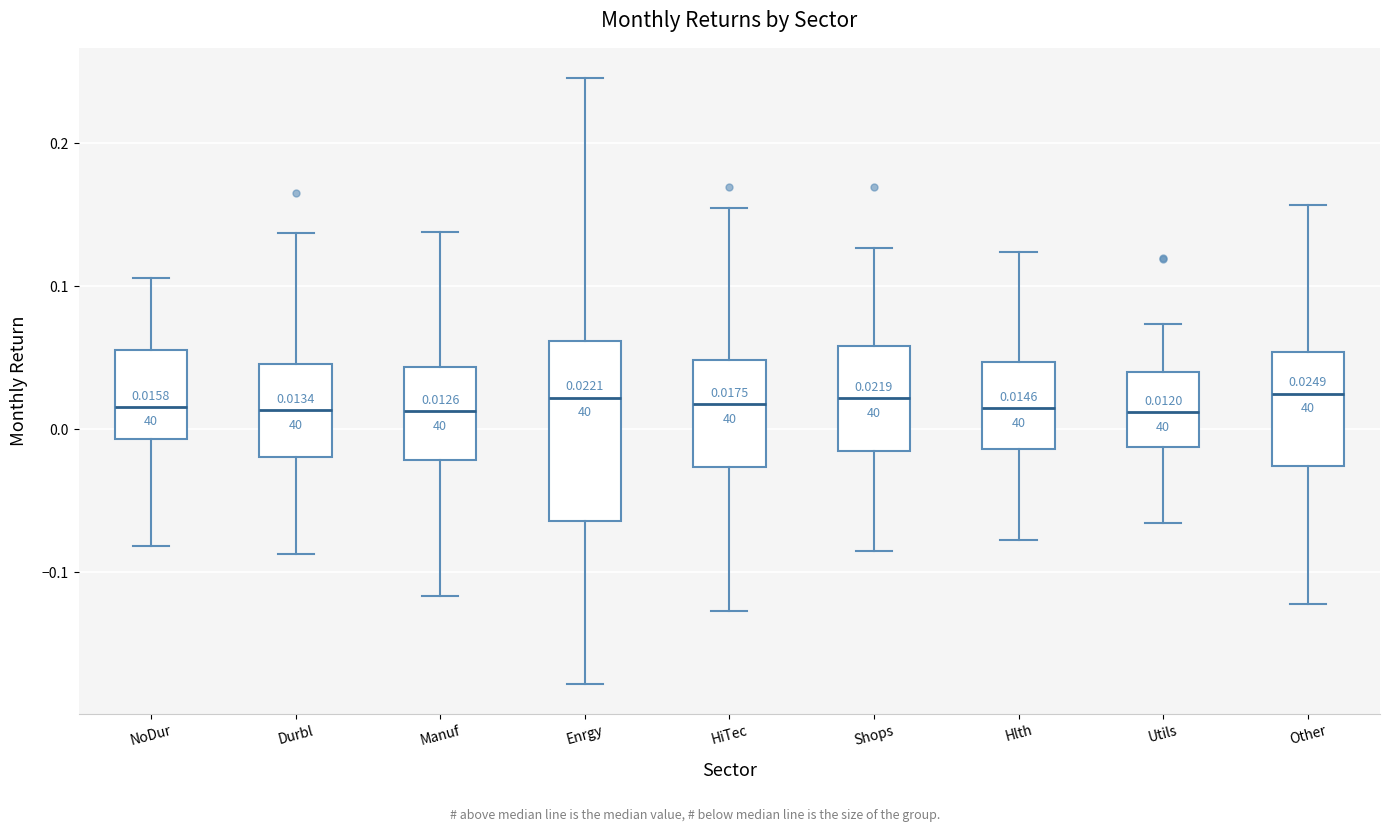

Which box is the tallest, from its lower edge to its upper edge?

Enrgy